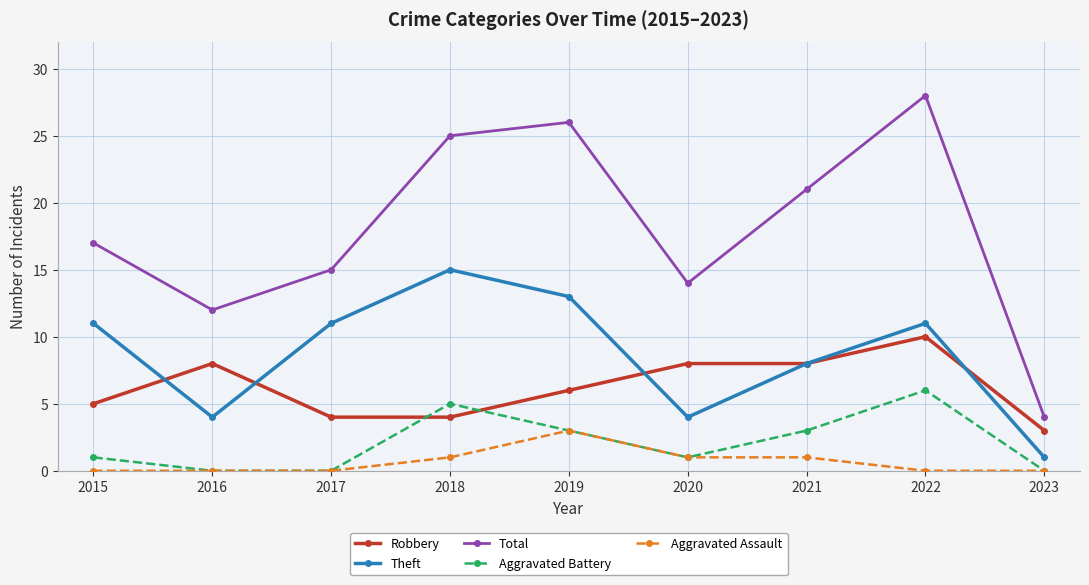

True or false: Aggravated Battery has more than 0 points higher than both neighbors.

True